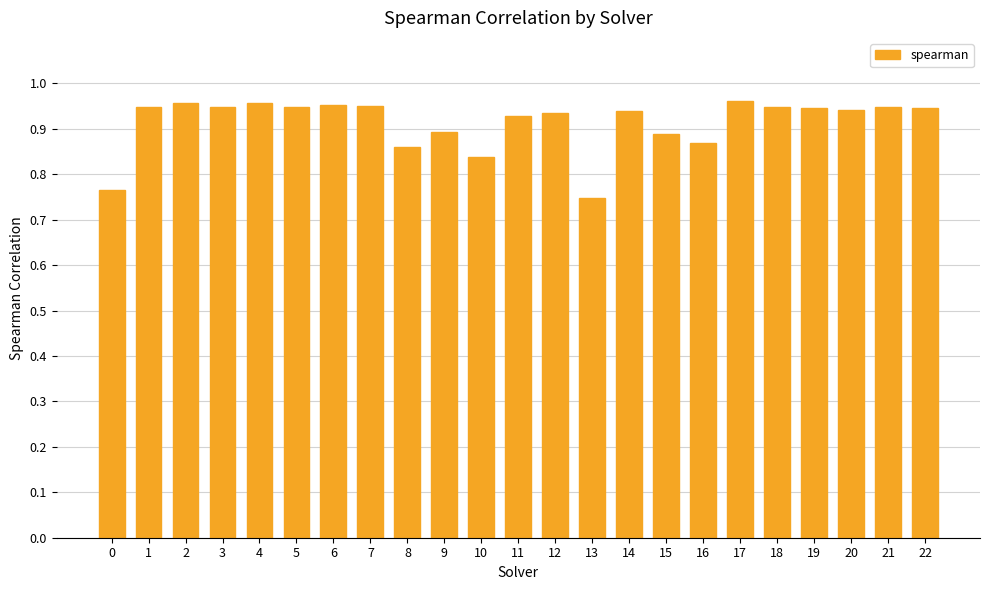

The chart shows a value of 0.9 at 19. True or false?

True